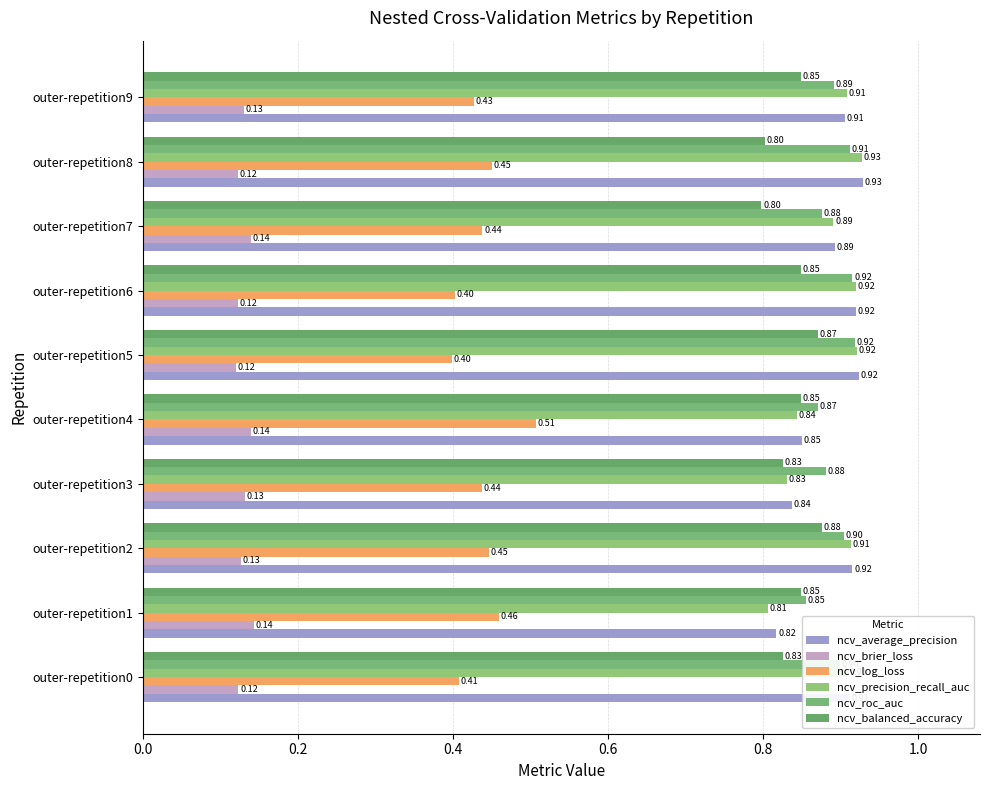

What is the average value of the ncv_brier_loss series?

0.1